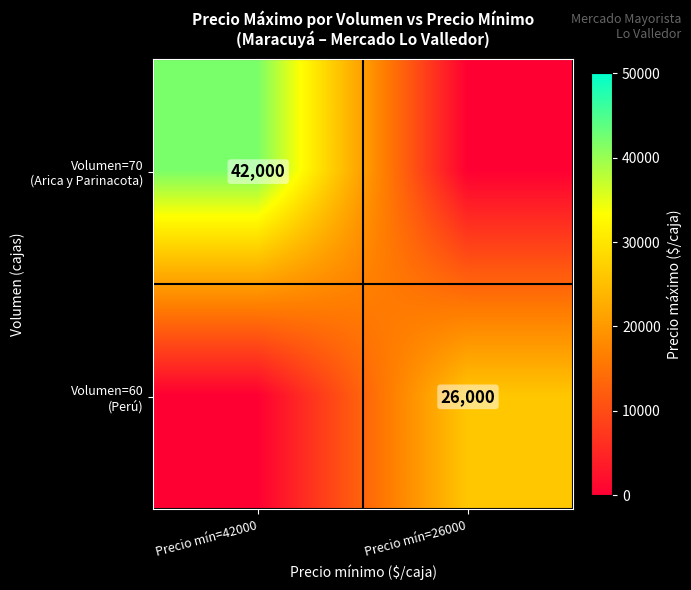

List the labels in order of Volumen=70 (Arica y Parinacota) value, largest first.

Precio mín=42000, Precio mín=26000